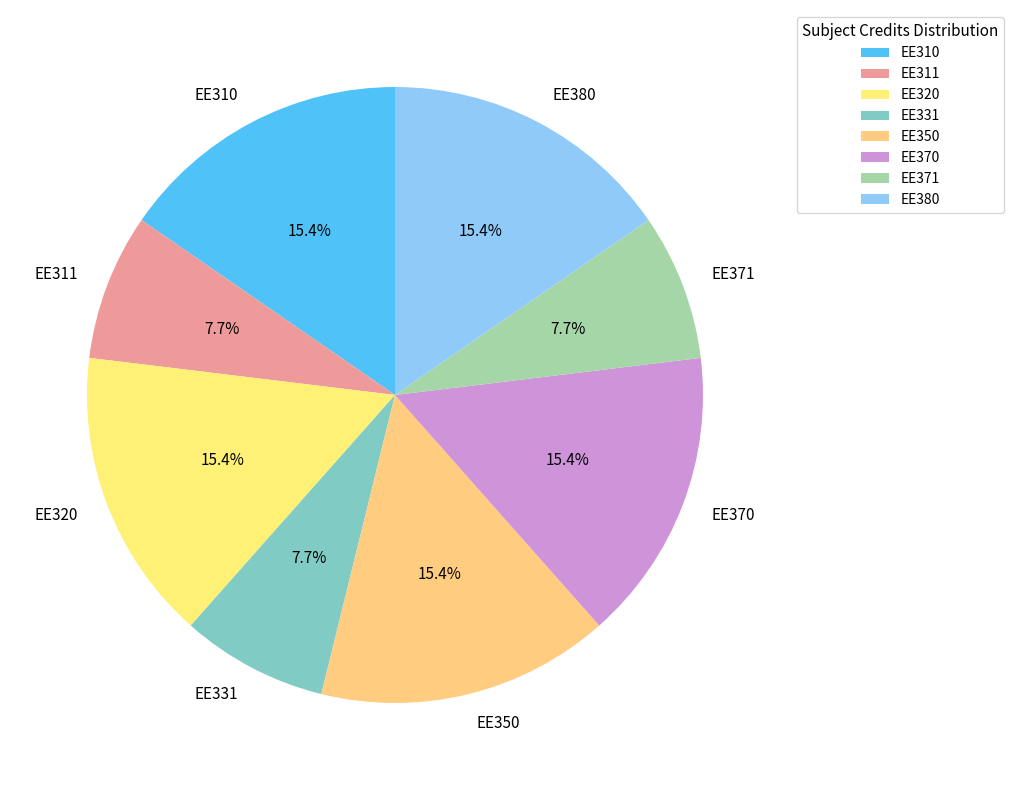

Between EE371 and EE370, which is larger?

EE370